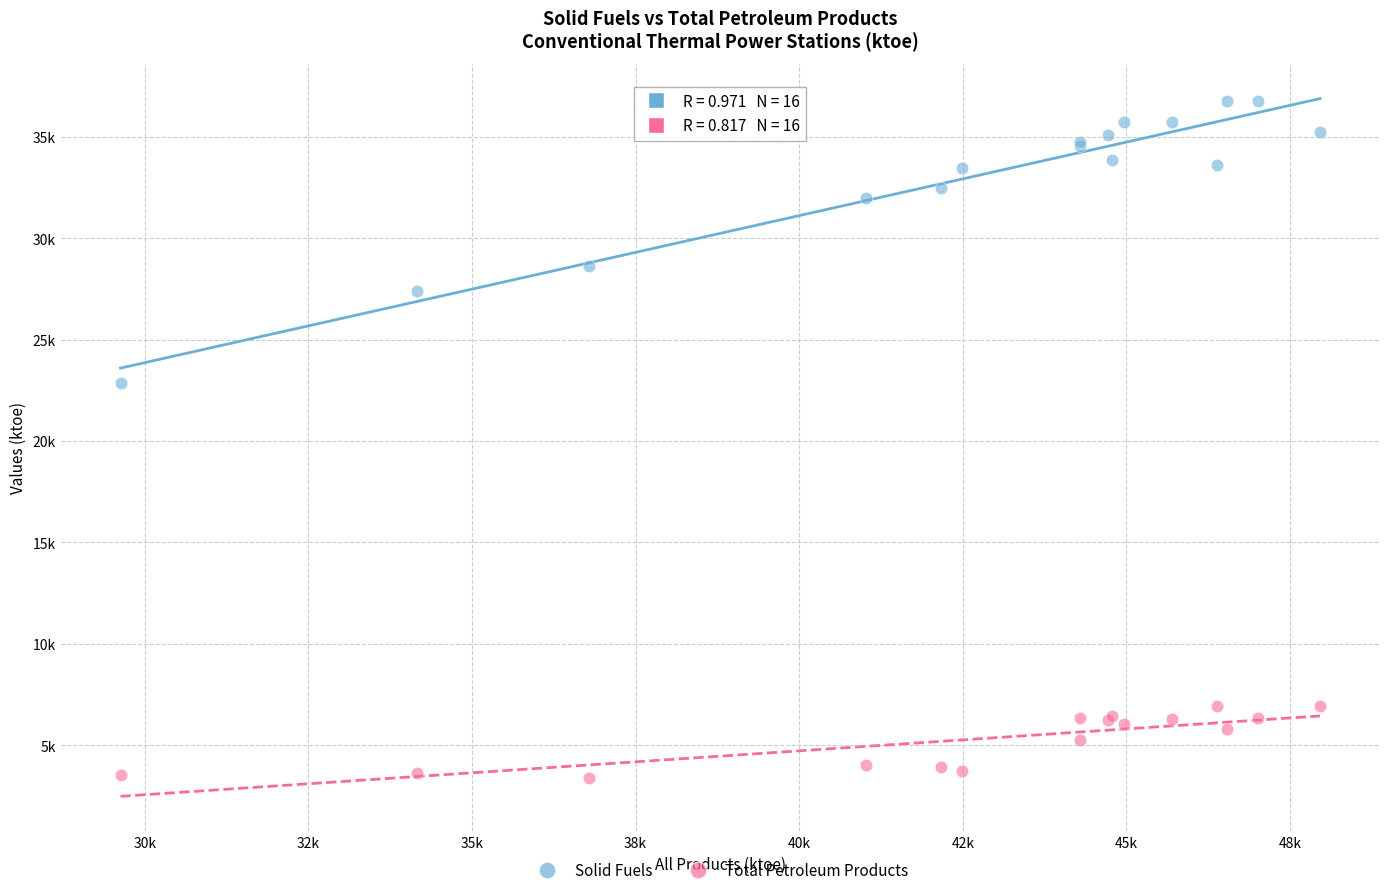

What are all the series names shown in the legend?

Solid Fuels, Total Petroleum Products